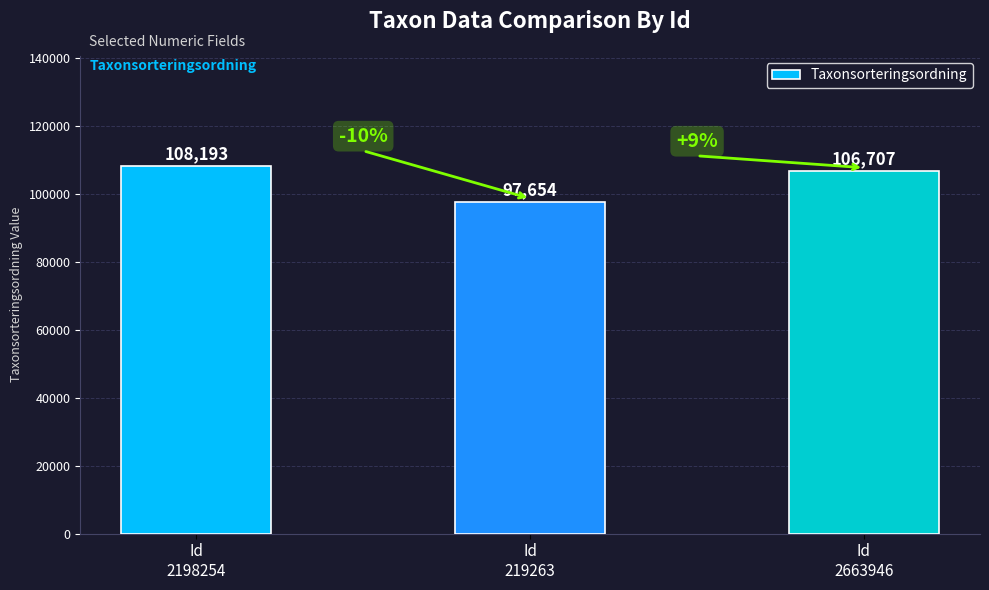

Which category has the highest value across all series?

Id
2198254